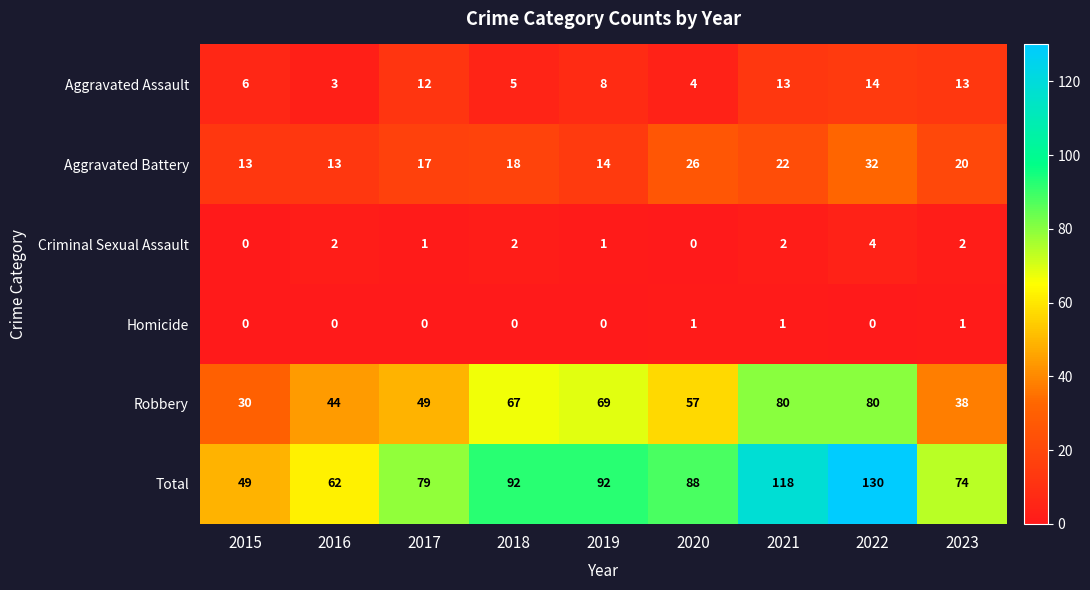

List the series in order of their peak value, highest first.

Total, Robbery, Aggravated Battery, Aggravated Assault, Criminal Sexual Assault, Homicide